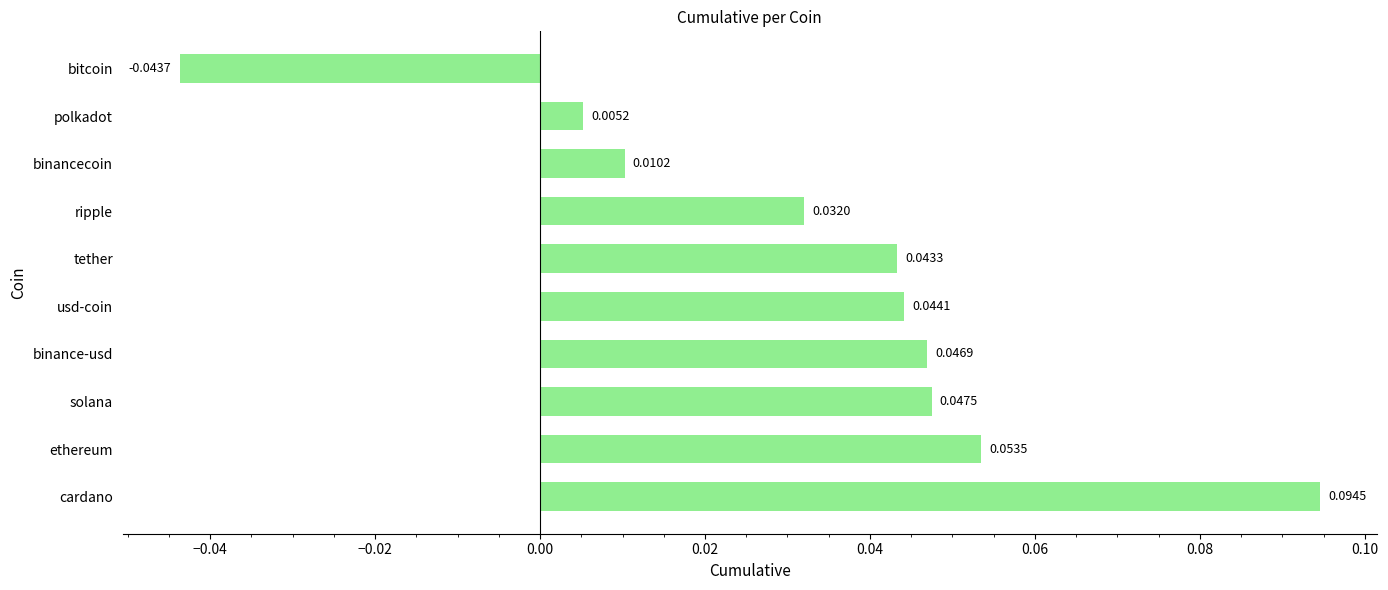

Rank the categories by value from lowest to highest.

bitcoin, polkadot, binancecoin, ripple, tether, usd-coin, binance-usd, solana, ethereum, cardano